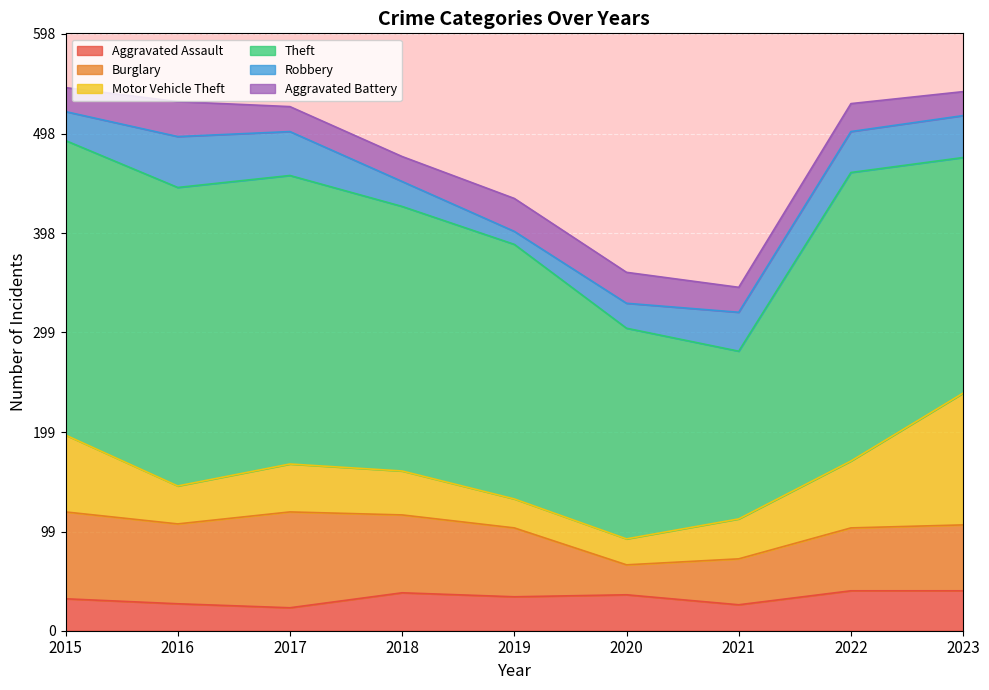

Reading left to right, extract all data points from this chart.

Aggravated Assault: 2015=32	2016=27	2017=23	2018=38	2019=34	2020=36	2021=26	2022=40	2023=40
Burglary: 2015=87	2016=80	2017=96	2018=78	2019=69	2020=30	2021=46	2022=63	2023=66
Motor Vehicle Theft: 2015=77	2016=38	2017=48	2018=44	2019=29	2020=26	2021=40	2022=67	2023=132
Theft: 2015=295	2016=299	2017=289	2018=265	2019=255	2020=211	2021=168	2022=289	2023=236
Robbery: 2015=29	2016=51	2017=44	2018=25	2019=13	2020=25	2021=39	2022=41	2023=42
Aggravated Battery: 2015=24	2016=35	2017=25	2018=25	2019=33	2020=31	2021=25	2022=28	2023=24